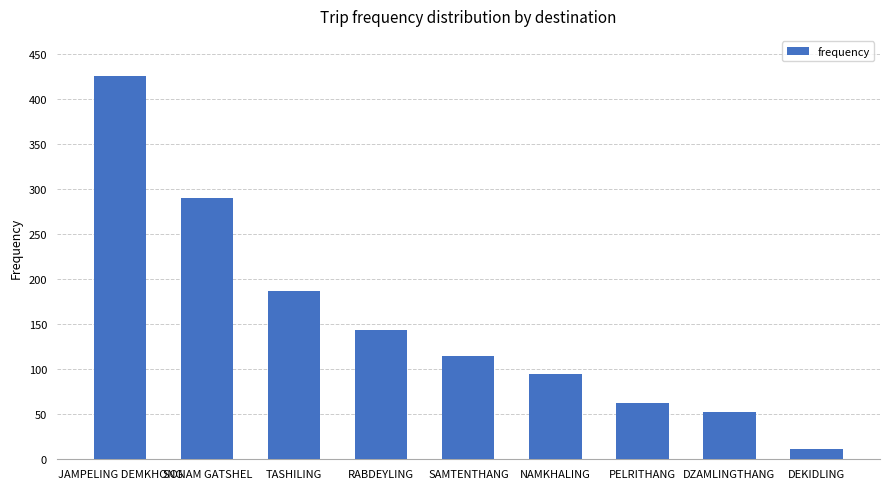

What is the label of the 7th bar from the left?

PELRITHANG